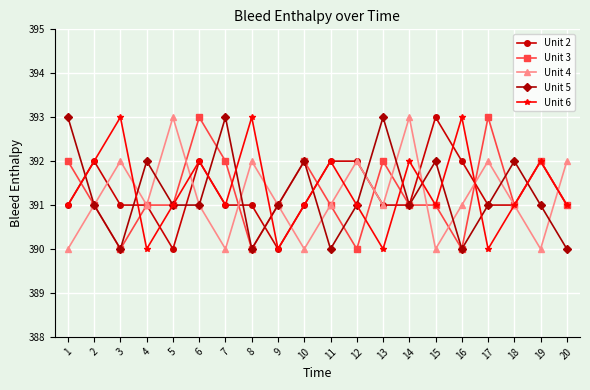

At which category is the sum across all series the highest?

6